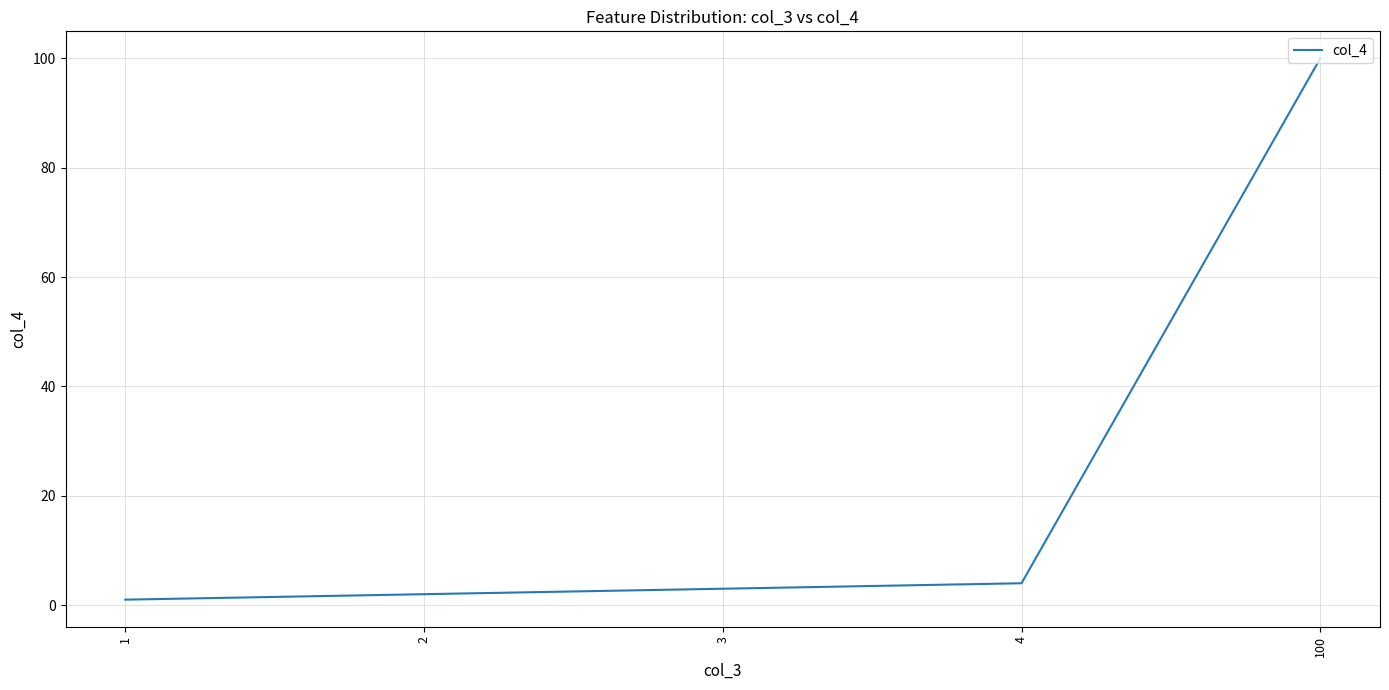

Rank the categories by value from lowest to highest.

1, 2, 3, 4, 100